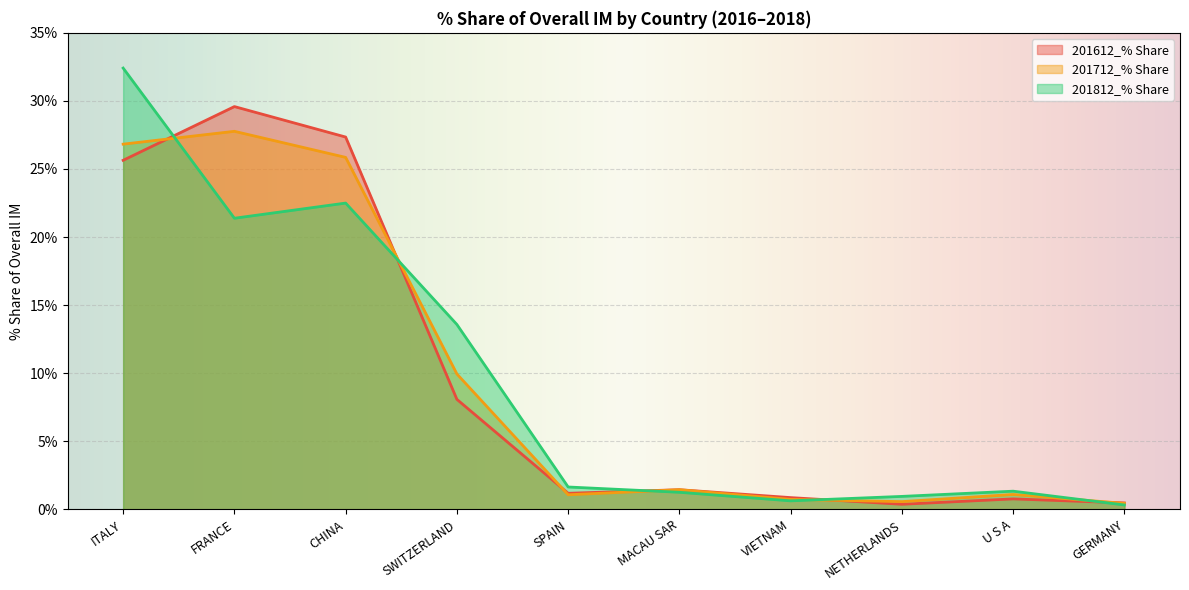

How many categories are shown in the chart?

10